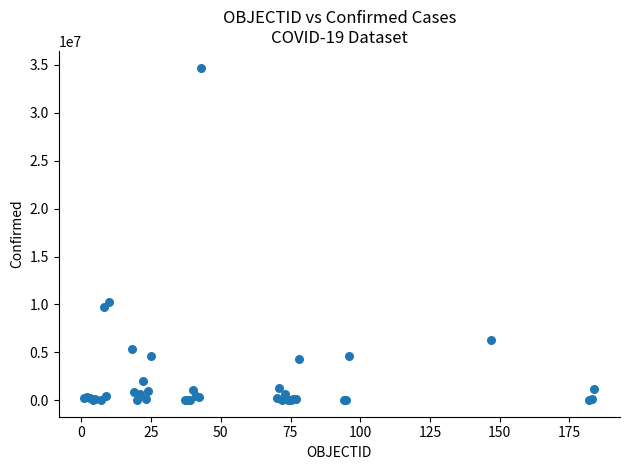

What Y value in the scatter plot is closest to 17369572?

10281387